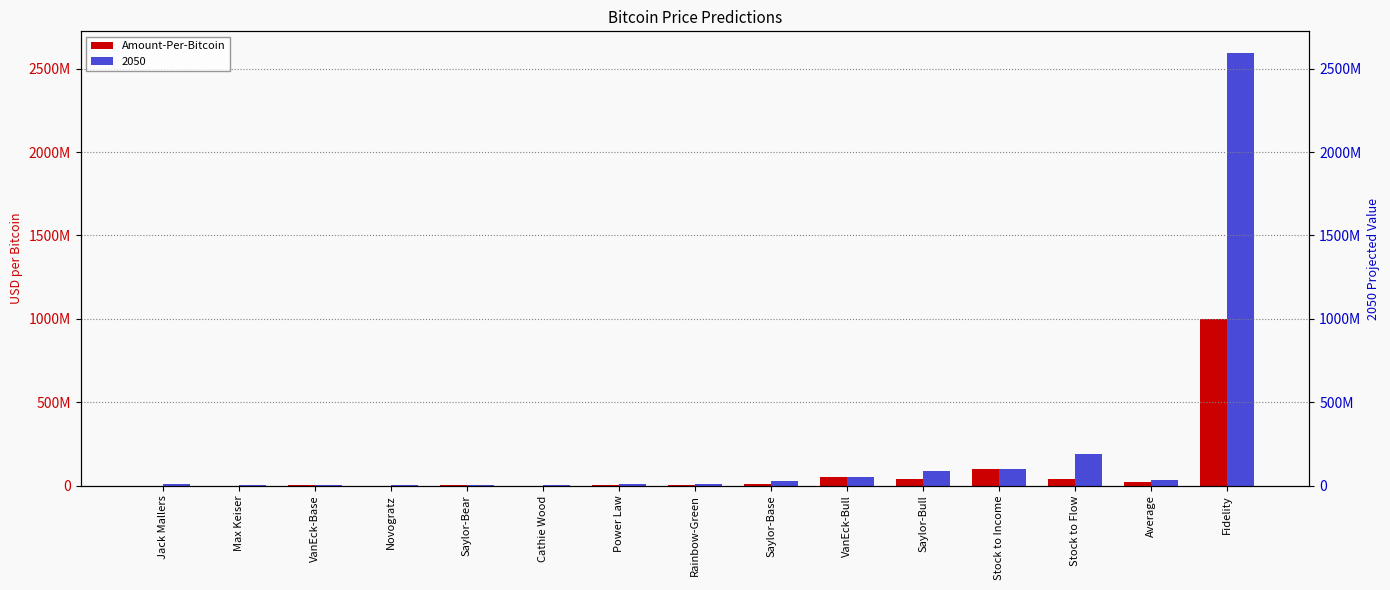

Does the chart contain any negative values?

No